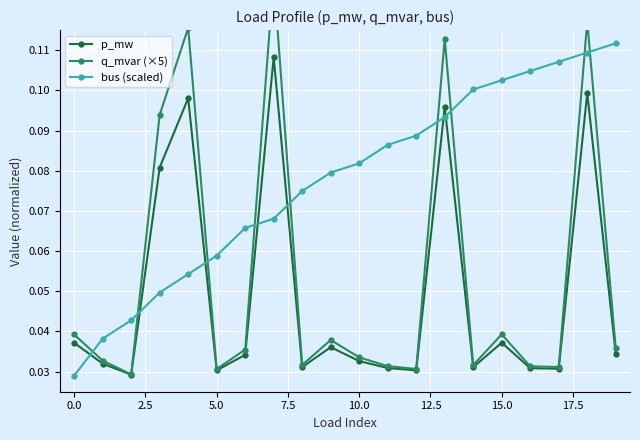

How many times do bus (scaled) and p_mw cross each other?

7